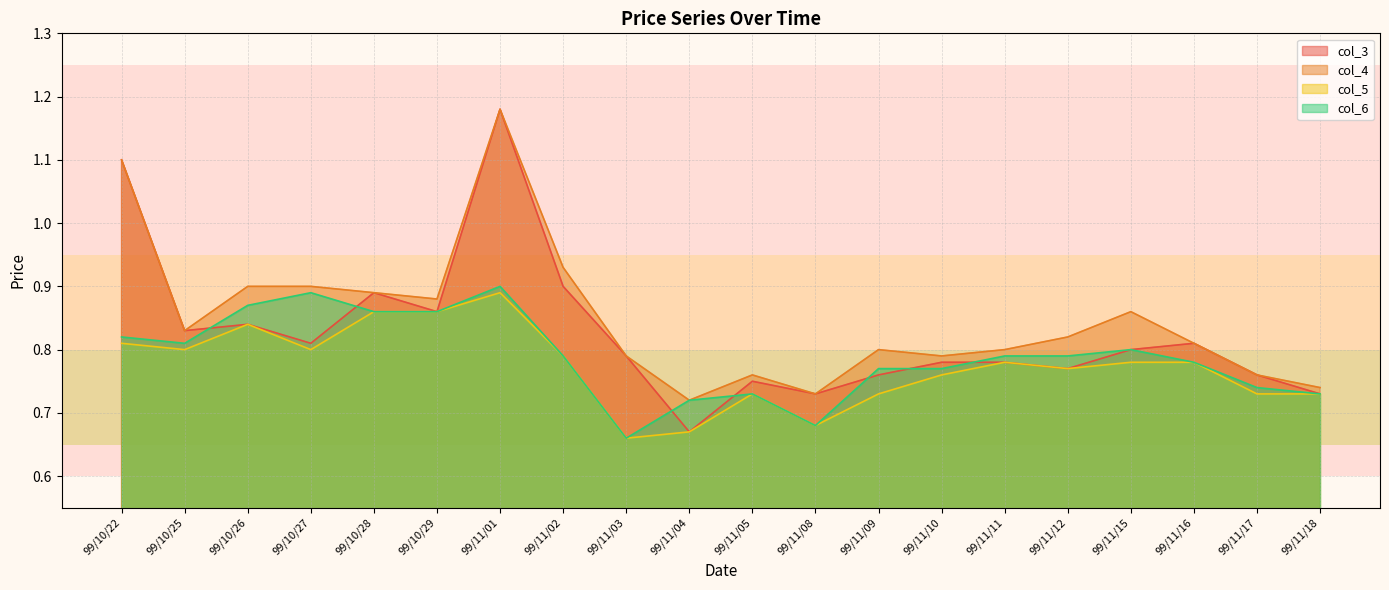

Which series has the largest total across all categories?

col_4